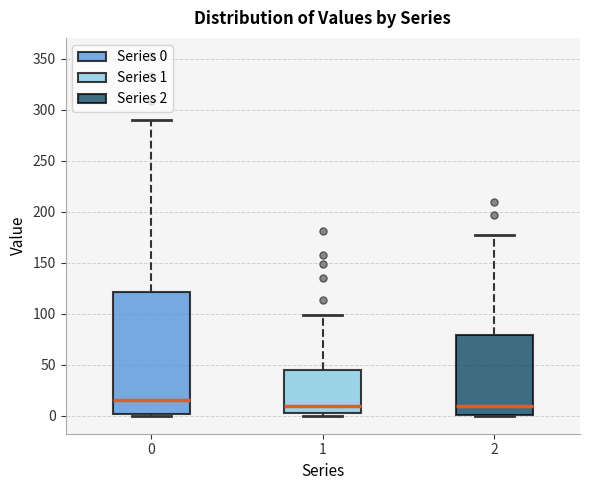

Where is the lower edge of the box at x = 2 on the y-axis? The values are not printed on the chart, so give them approximately, as read against the axis.

0